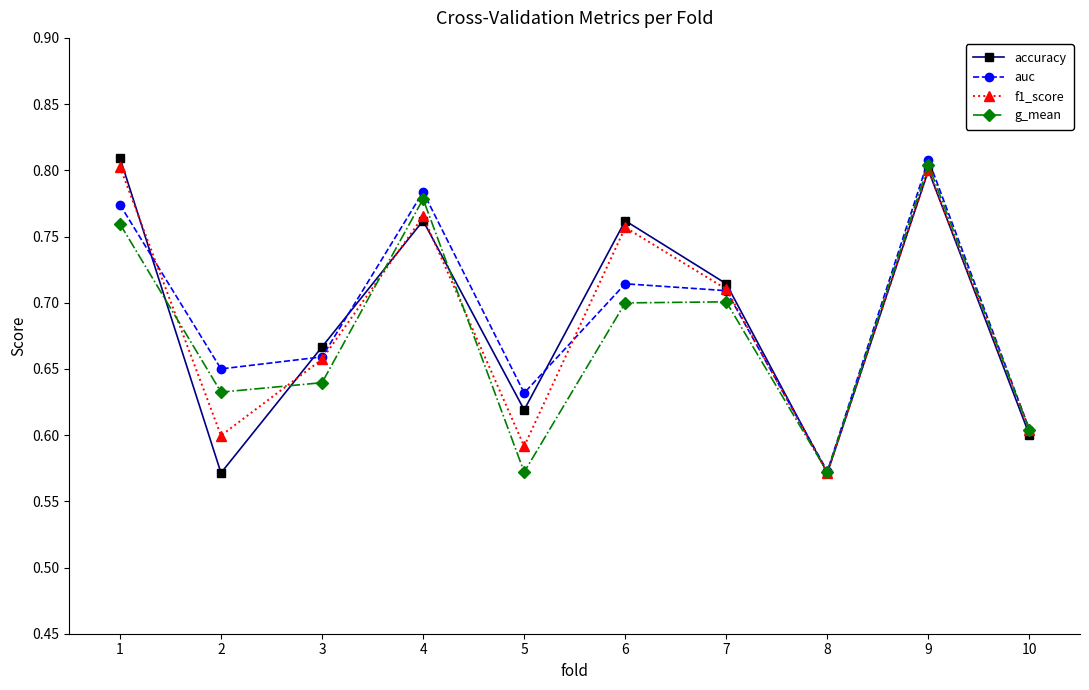

What is the total value across all series at 2?

2.5